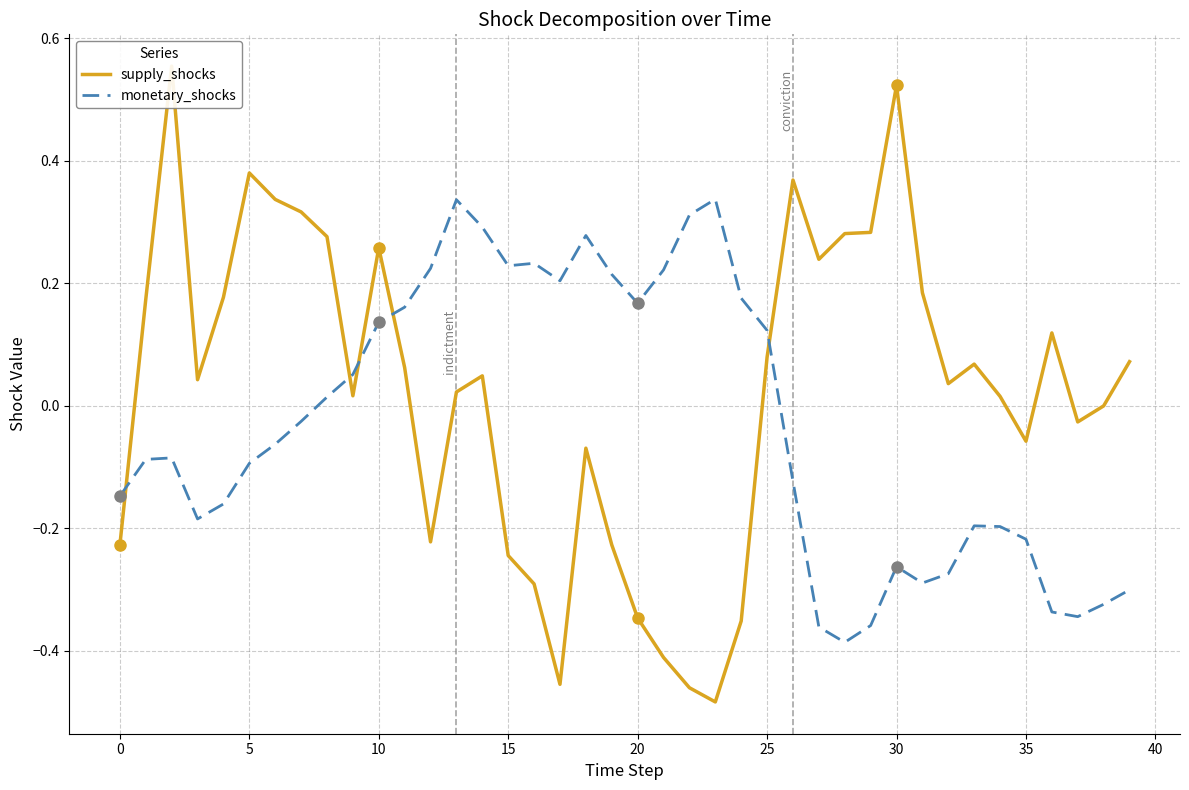

Which series has the largest total across all categories?

supply_shocks